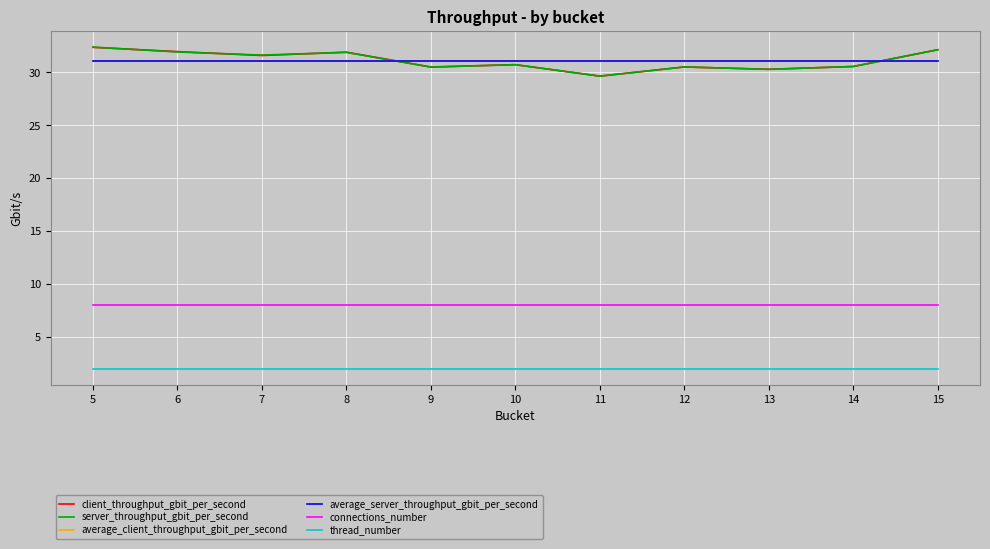

Is it true that connections_number equals 2.6 at 7?

False